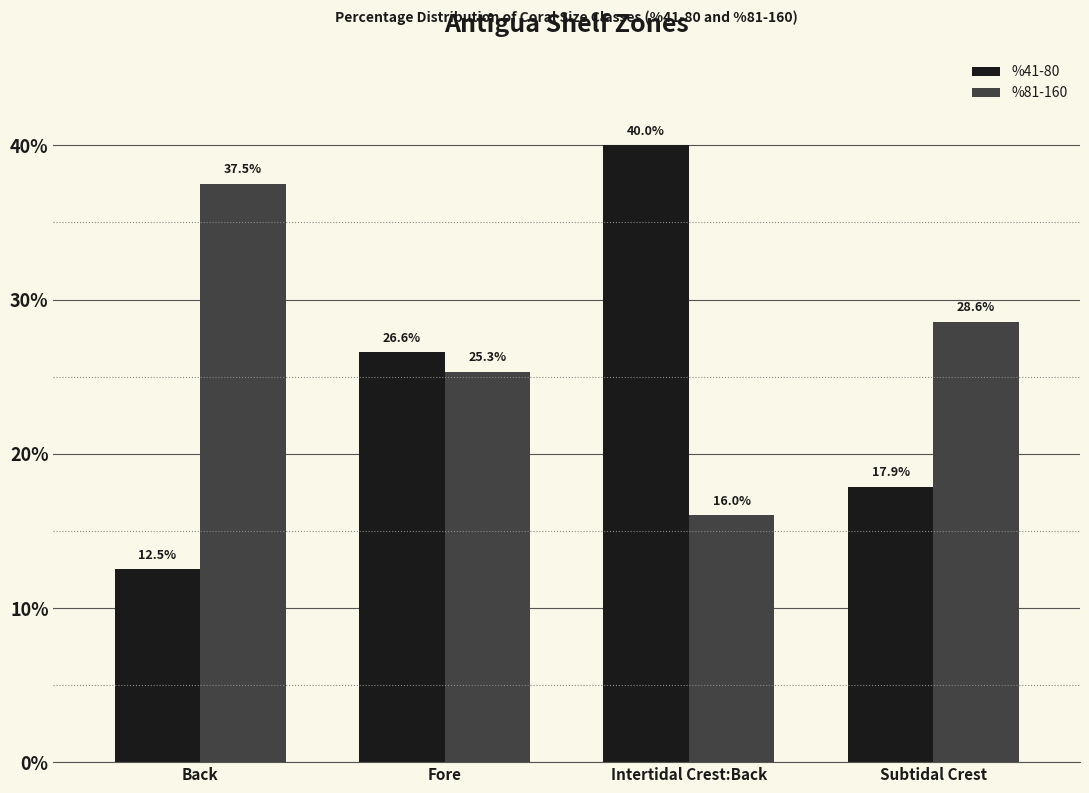

What is the label of the 4th bar from the left?

Subtidal Crest